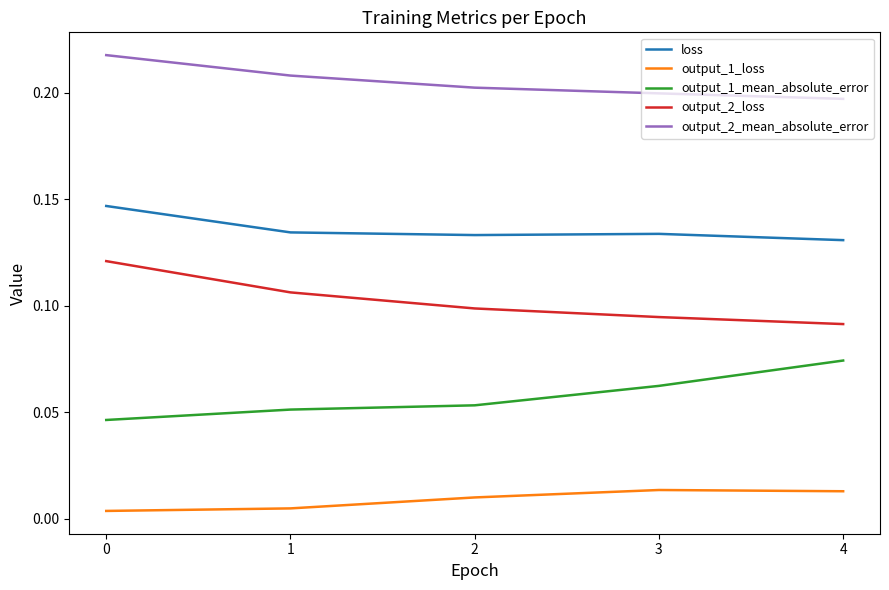

True or false: loss and output_2_loss intersect in this chart.

False